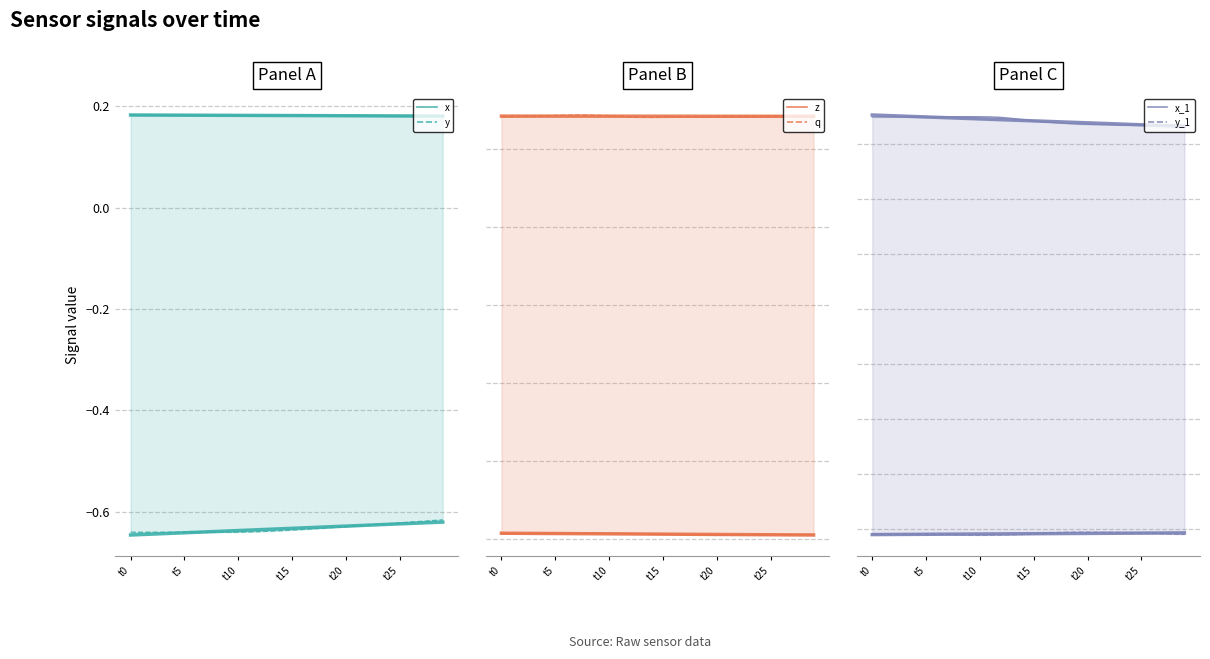

At how many categories does at least one series exceed 0?

30